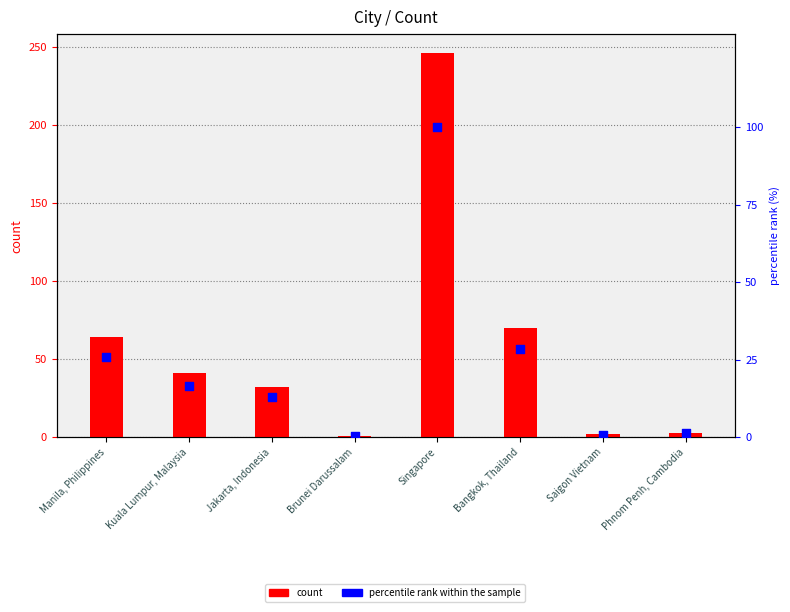

Is the value of count at Singapore greater than the value of percentile rank within the sample at Saigon Vietnam?

Yes